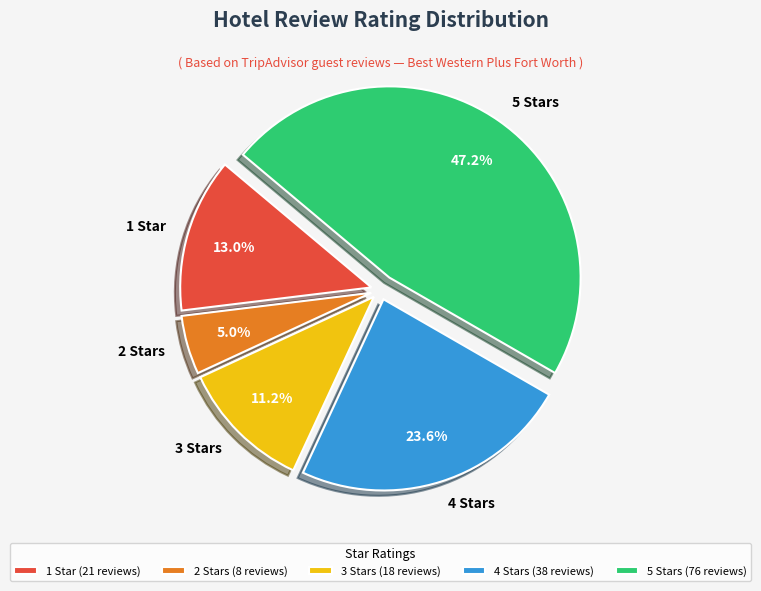

Between 4 Stars and 1 Star, which is larger?

4 Stars